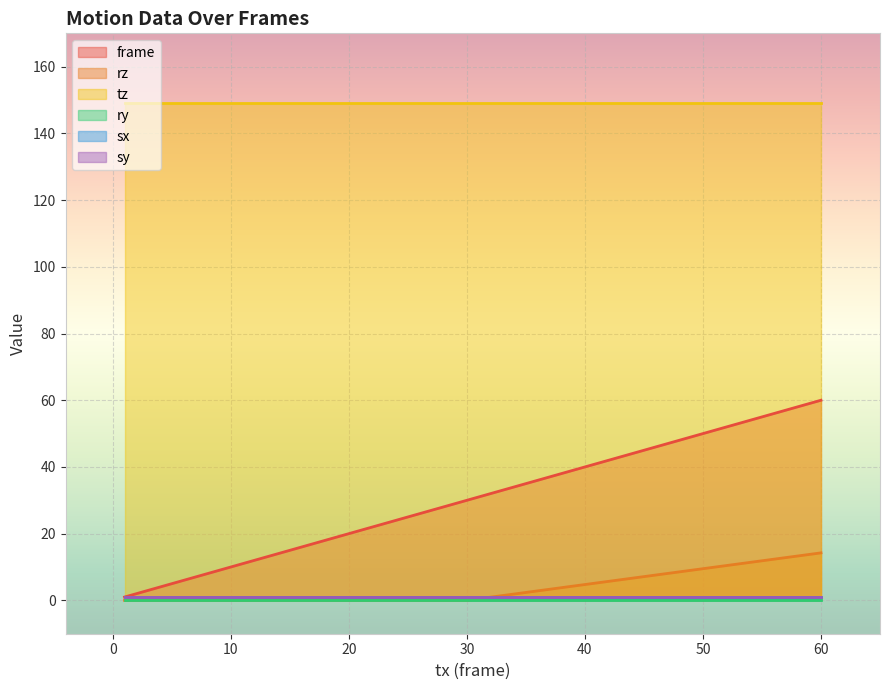

Which series has the largest range (max minus min)?

frame